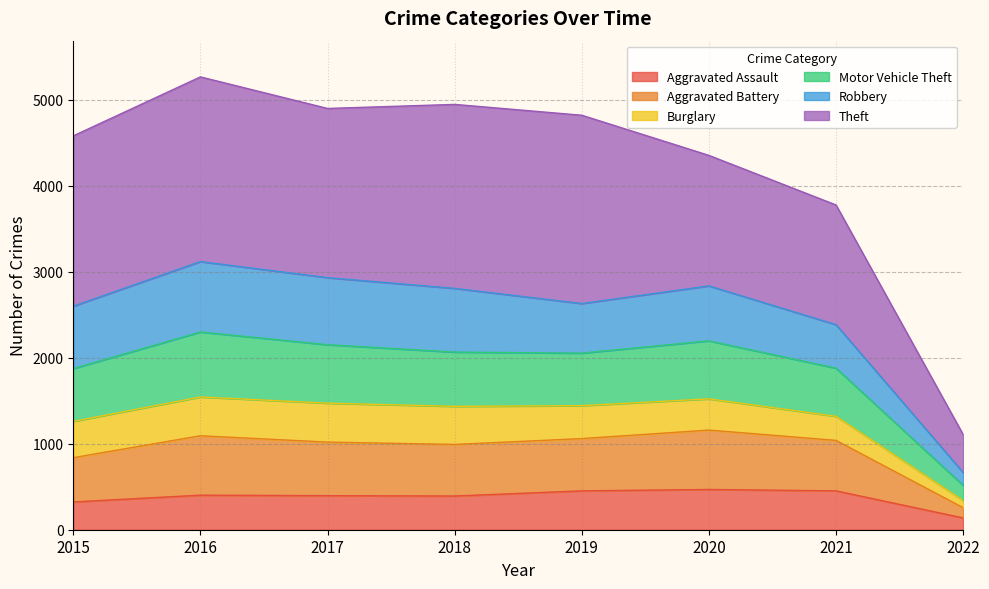

What is the total value across all series at 2018?

4947